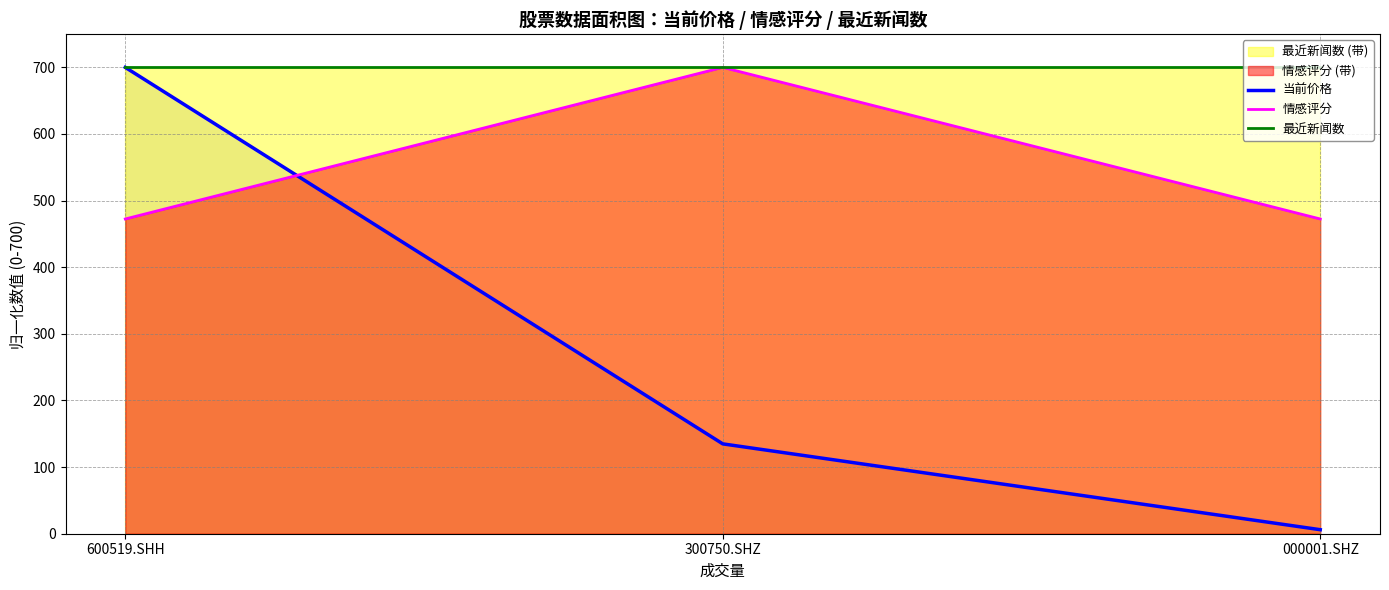

Reading right to left, transcribe all the data shown in this chart.

当前价格: 6.0	134.9	700.0
情感评分: 472.4	700.0	472.4
最近新闻数: 700.0	700.0	700.0